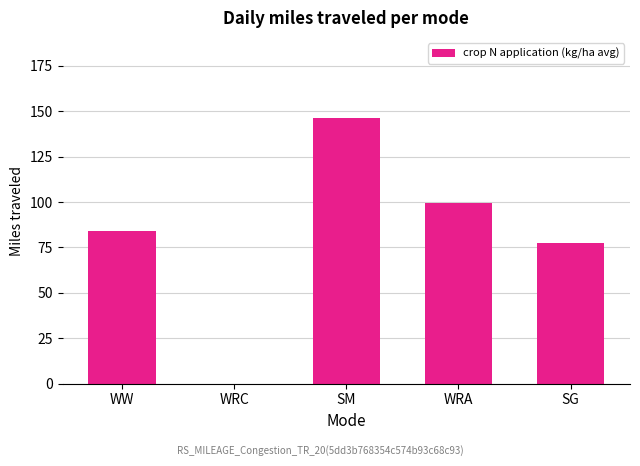

What is the sum of the values at SG and SM?

223.9